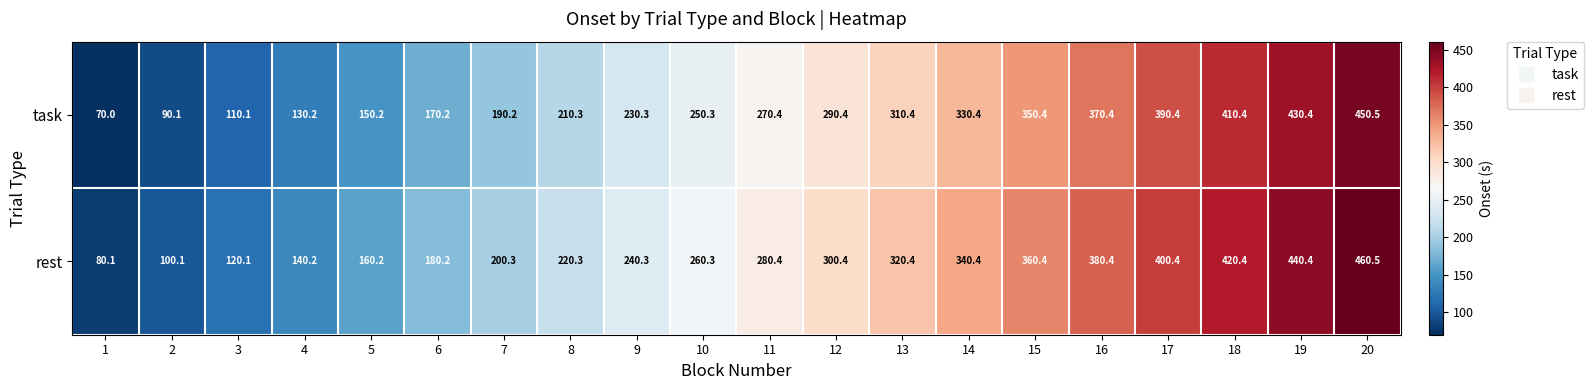

At which category is the sum across all series the highest?

20